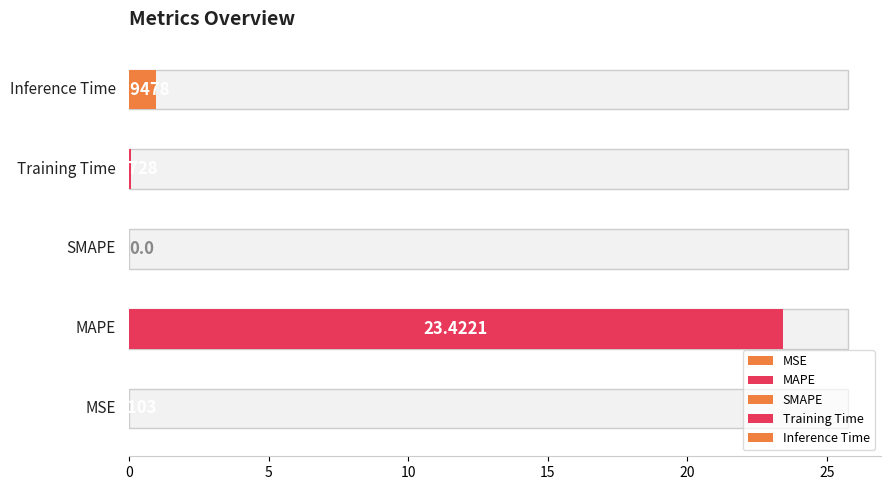

Rank the categories by value from highest to lowest.

MAPE, Inference Time, Training Time, MSE, SMAPE